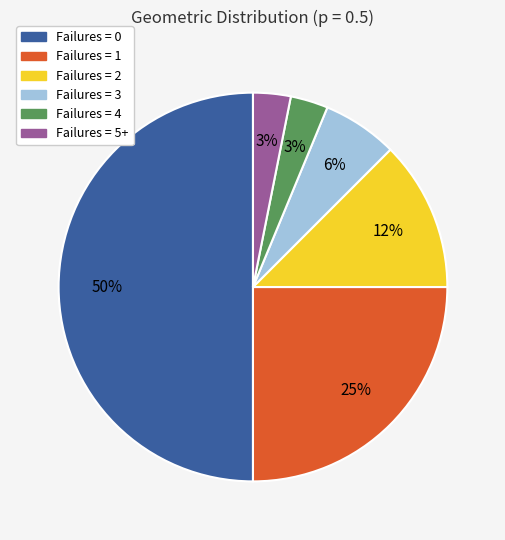

To the nearest percent, what is the difference between the largest and smallest slice percentages?

47%